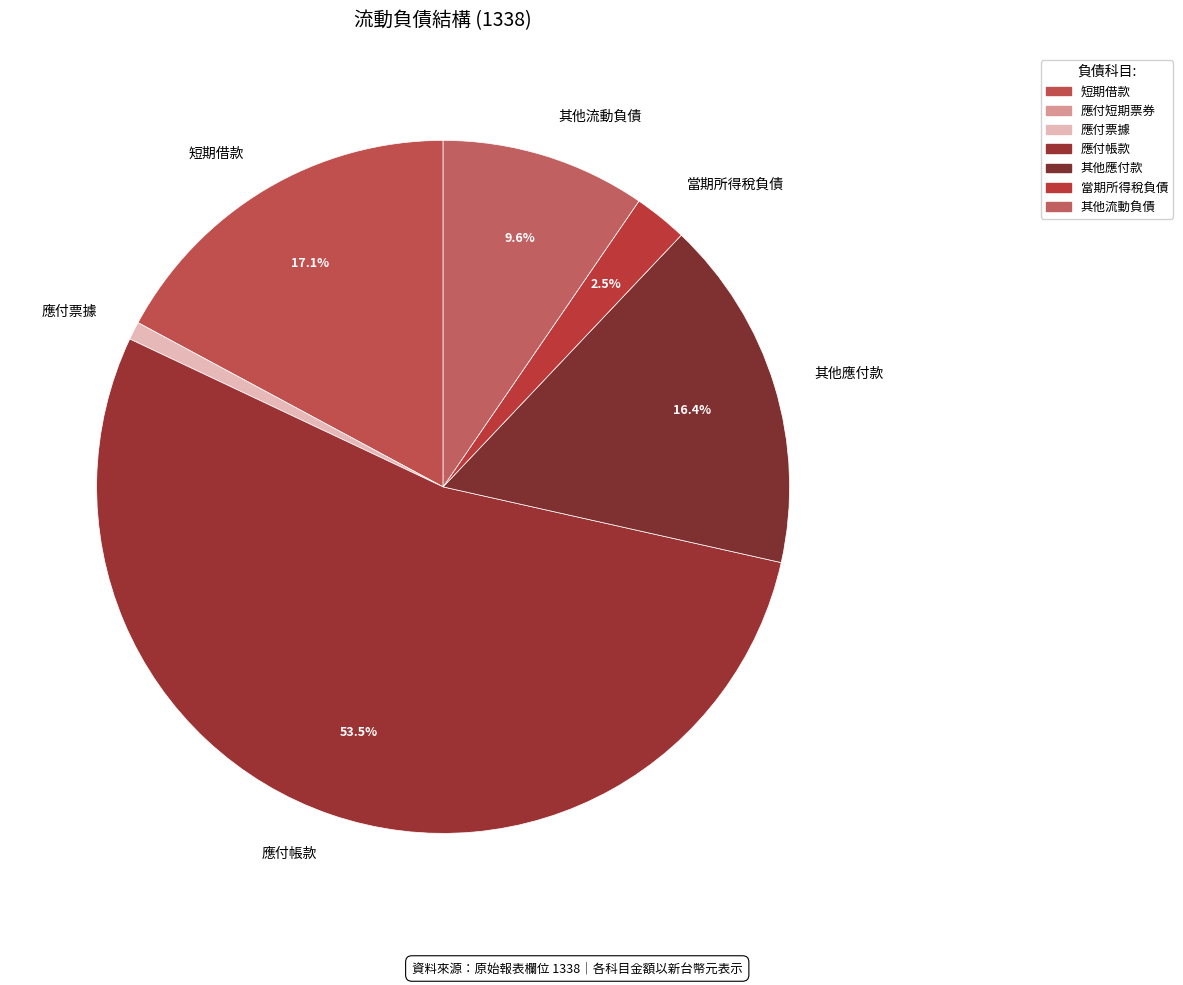

What is the largest slice in the pie chart?

應付帳款